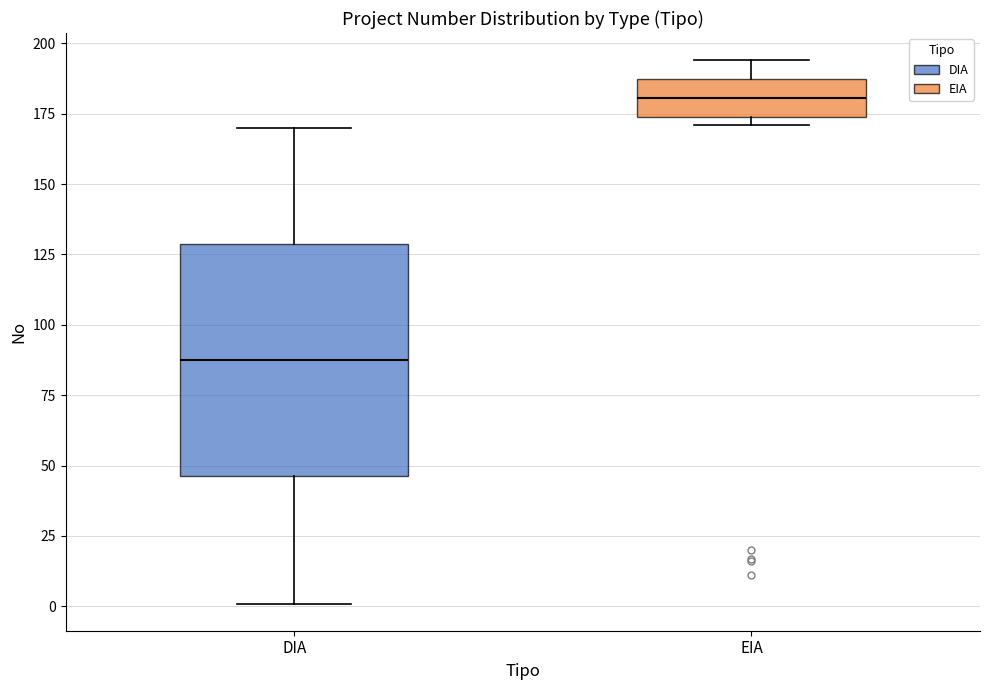

Where does the upper whisker of the box for DIA end on the y-axis? The values are not printed on the chart, so give them approximately, as read against the axis.

170